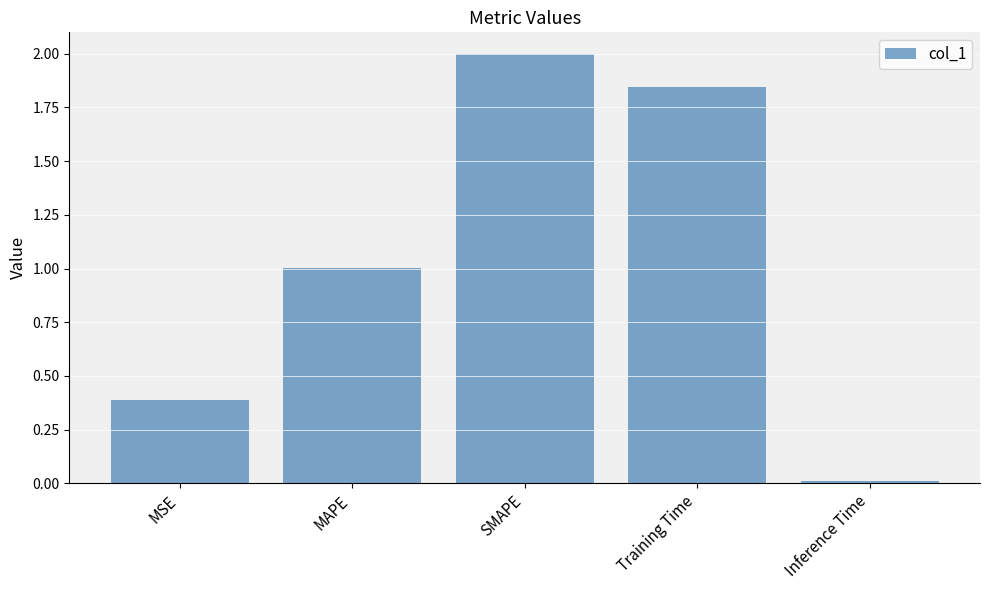

True or false: the data shows 1.3 at SMAPE.

False